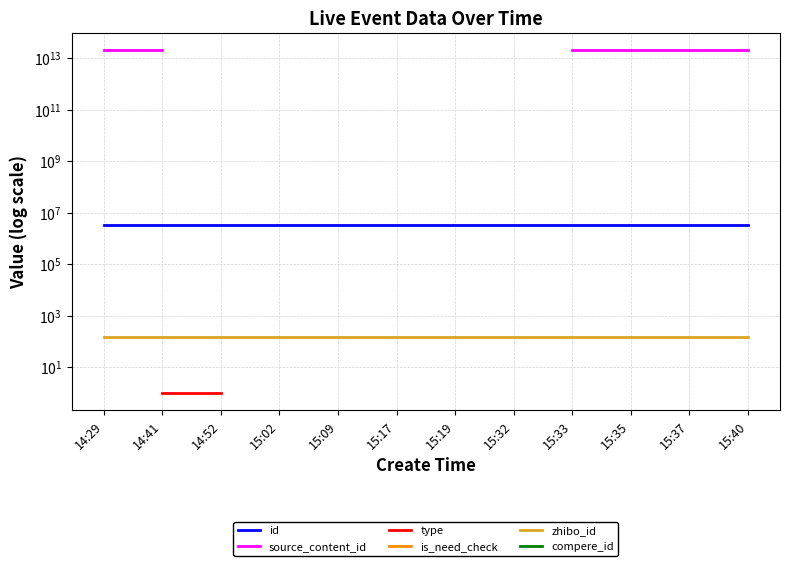

What is the greatest value displayed?

20231109154043.0